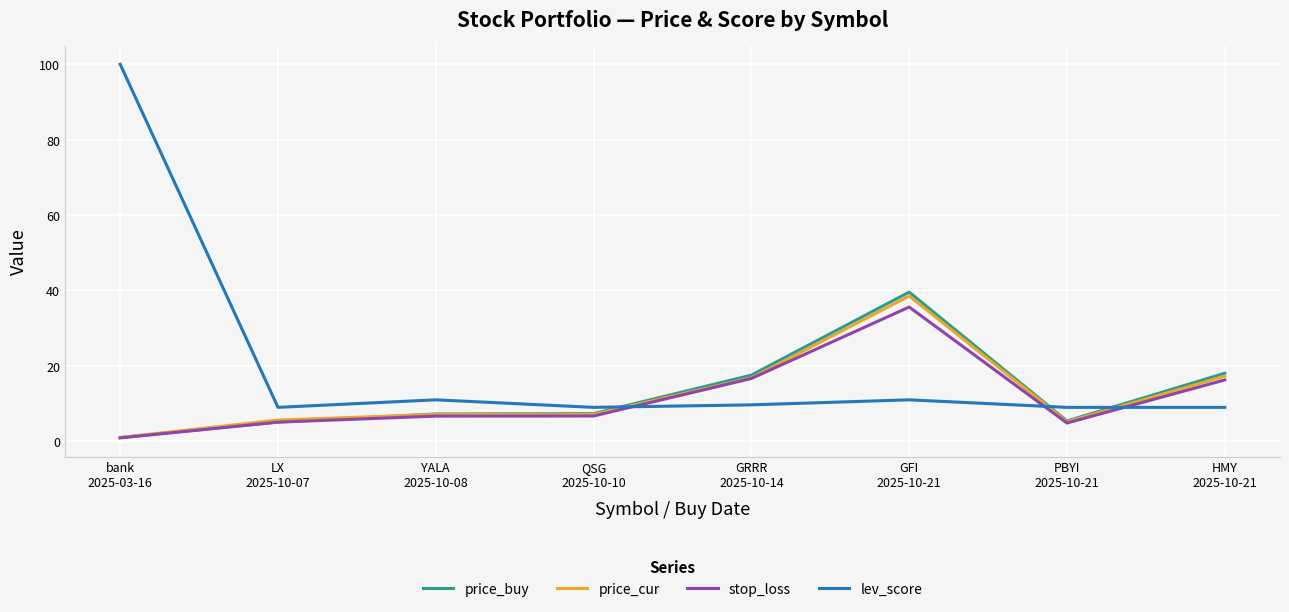

How many times do lev_score and price_cur cross each other?

3